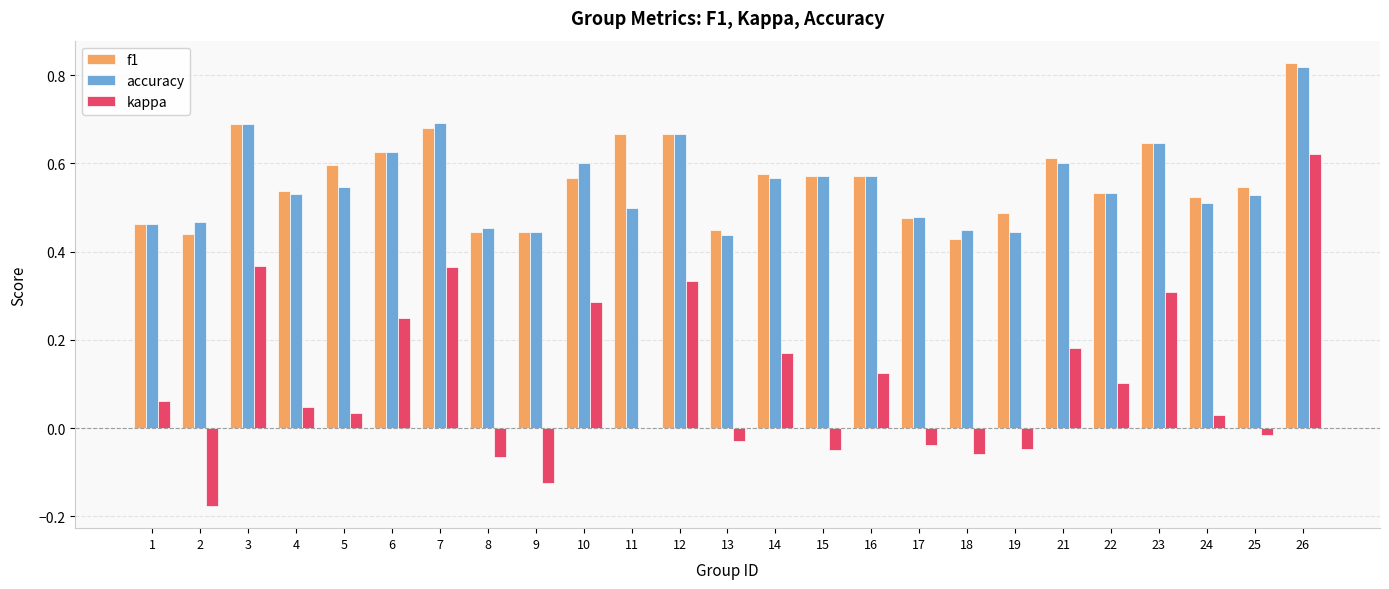

Between 5 and 14, which series saw the biggest shift?

kappa